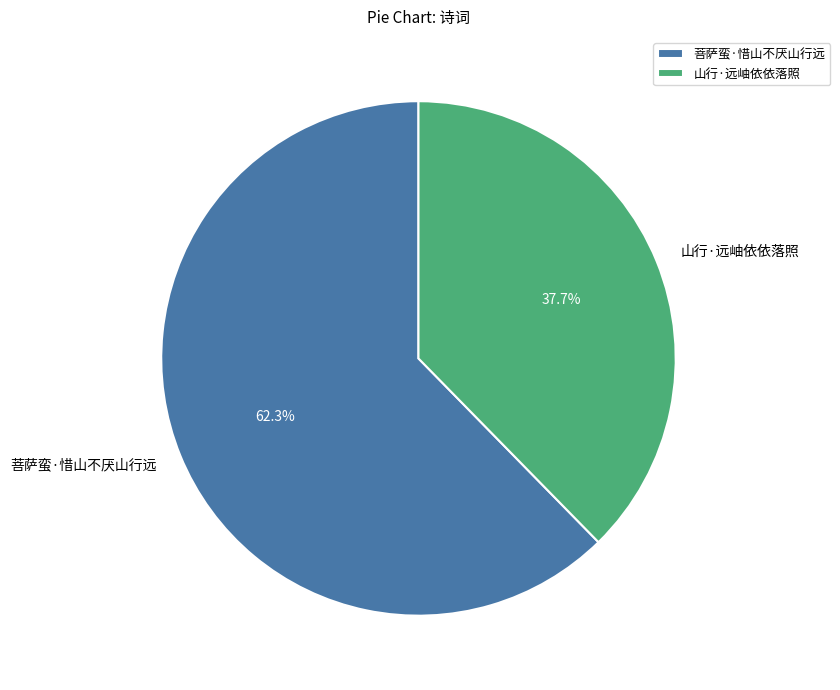

What is the largest slice in the pie chart?

菩萨蛮·惜山不厌山行远